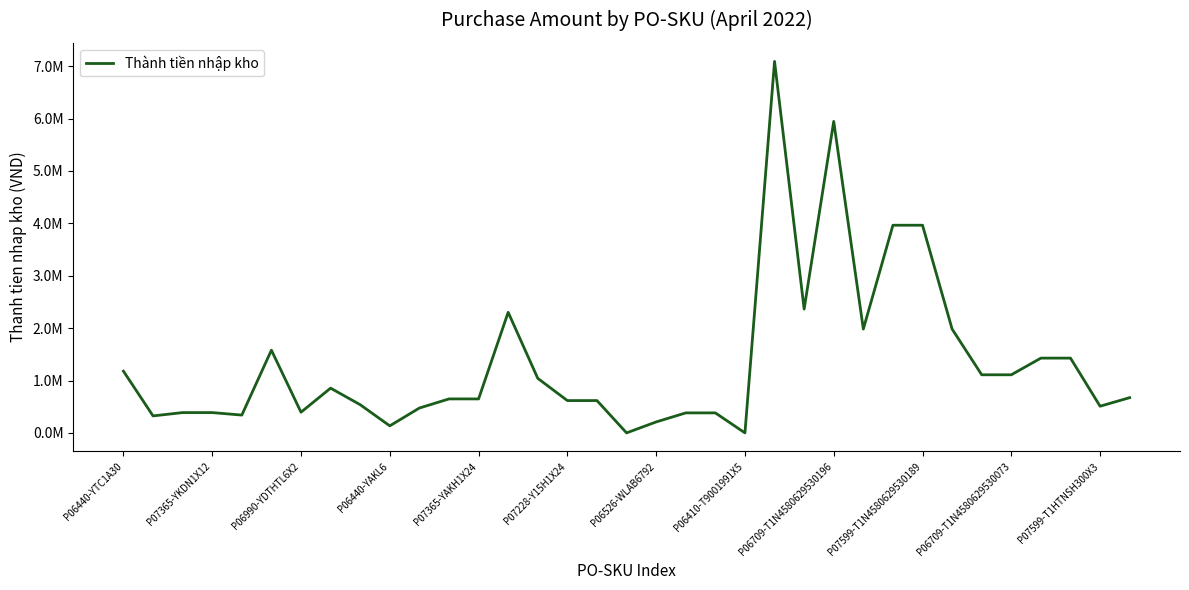

Reading left to right, extract all data points from this chart.

1178455	324273	387545	387545	340091	1578656	394664	854182	537818	134455	474546	648545	648545	2301819	1040836	616909	616909	0	209091	381818	381818	0	7090905	2363635	5945454	1981818	3963636	3963636	1981818	1109091	1109091	1427273	1427273	509091	672727